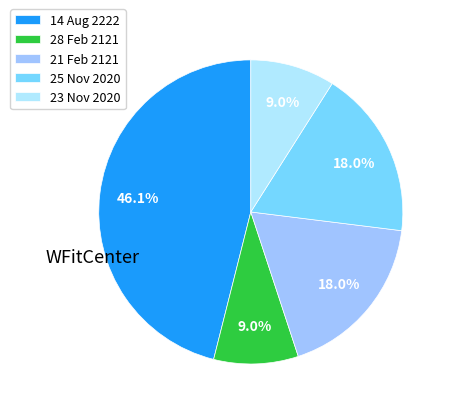

How many segments does this pie chart have?

5